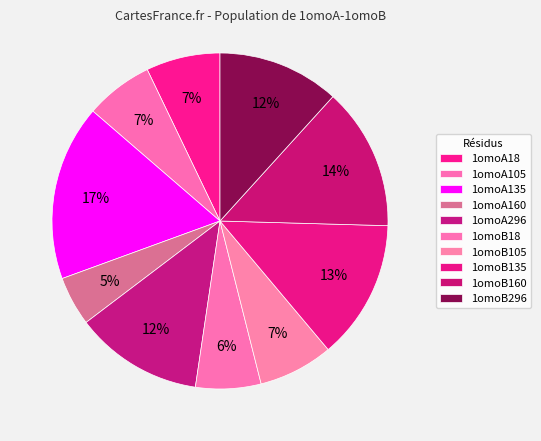

How many slices are in this pie chart?

10